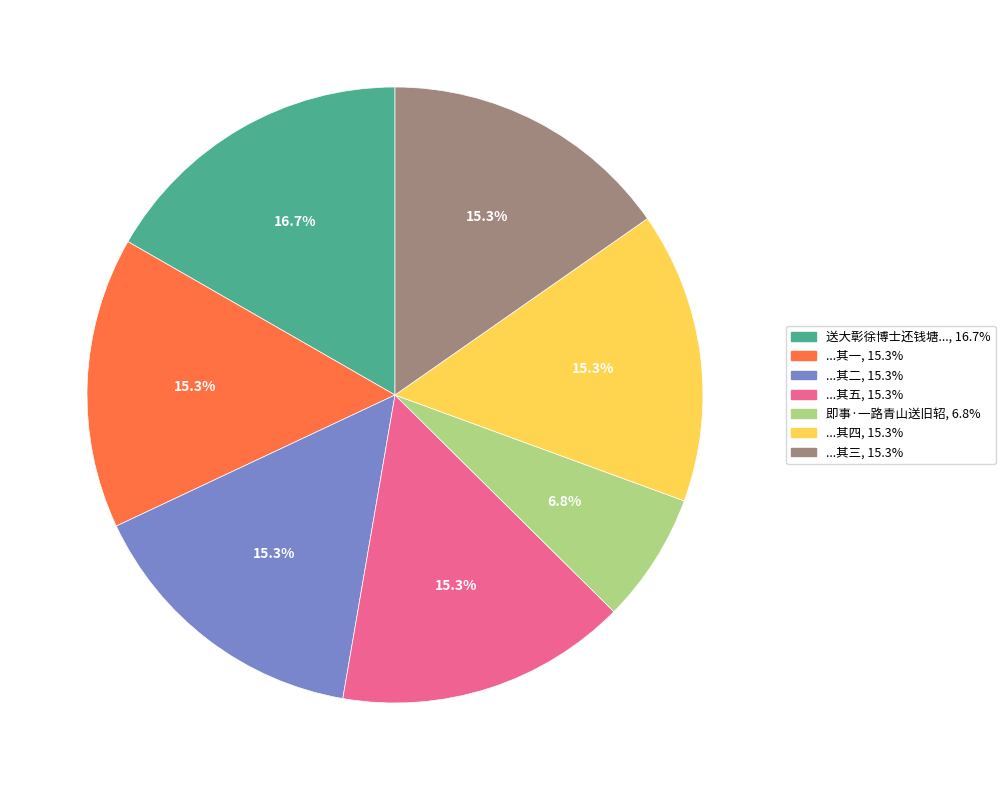

Is there any slice that represents more than half of the pie?

No